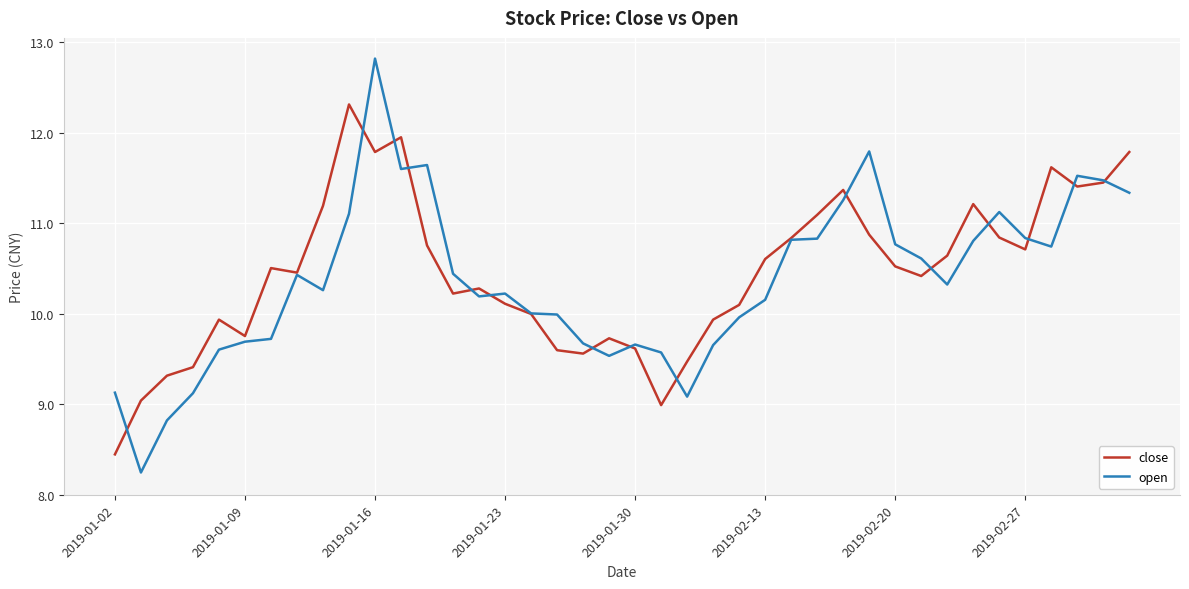

What is the smallest value displayed?

8.2